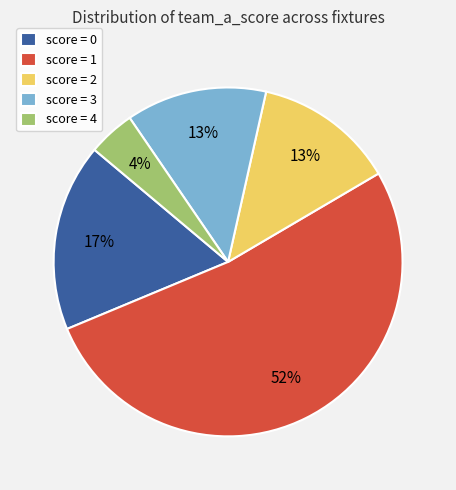

Combined, do score = 0 and score = 3 account for over 50%?

No